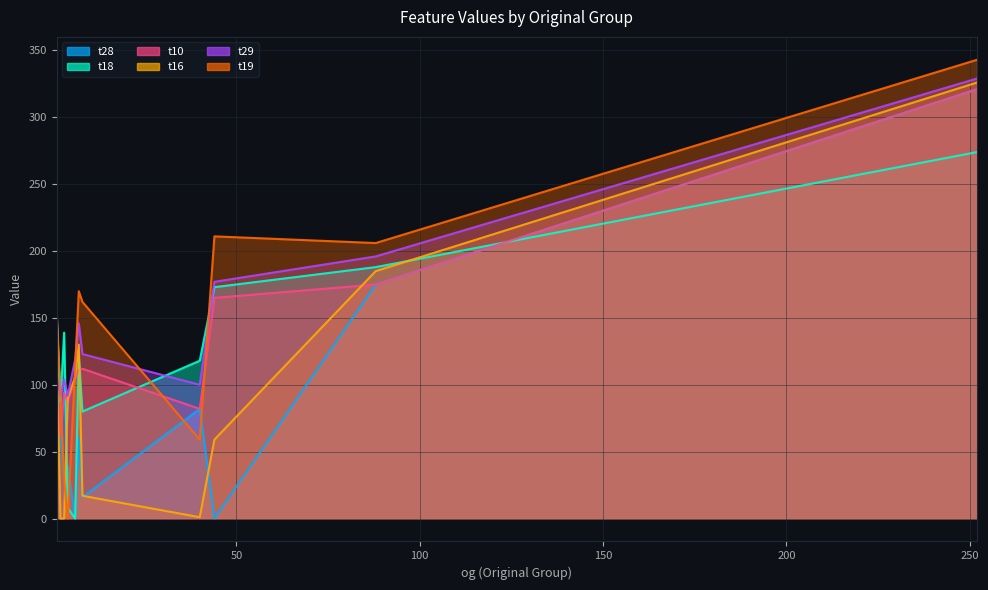

How many lines are shown in the chart?

6